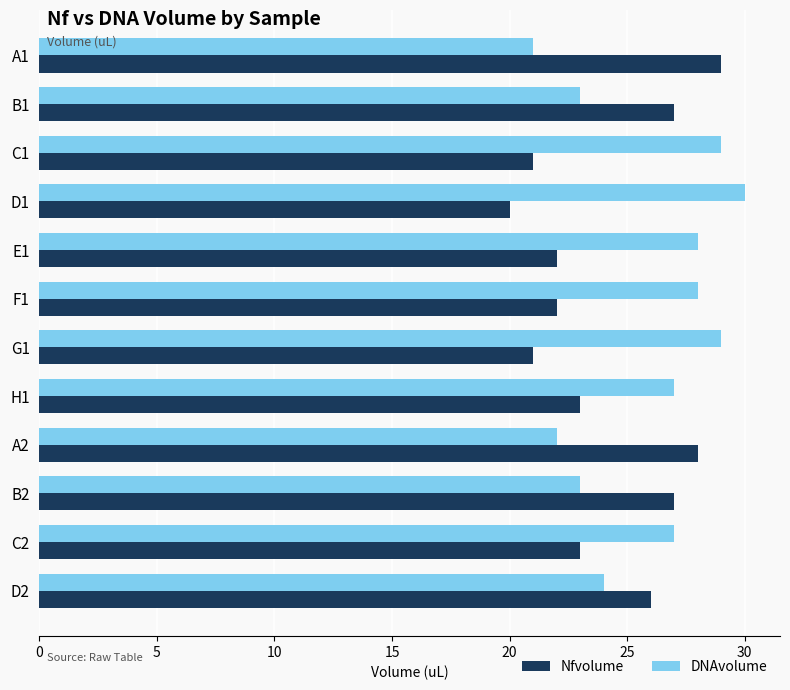

Is the value of DNAvolume at D2 greater than the value of Nfvolume at A1?

No